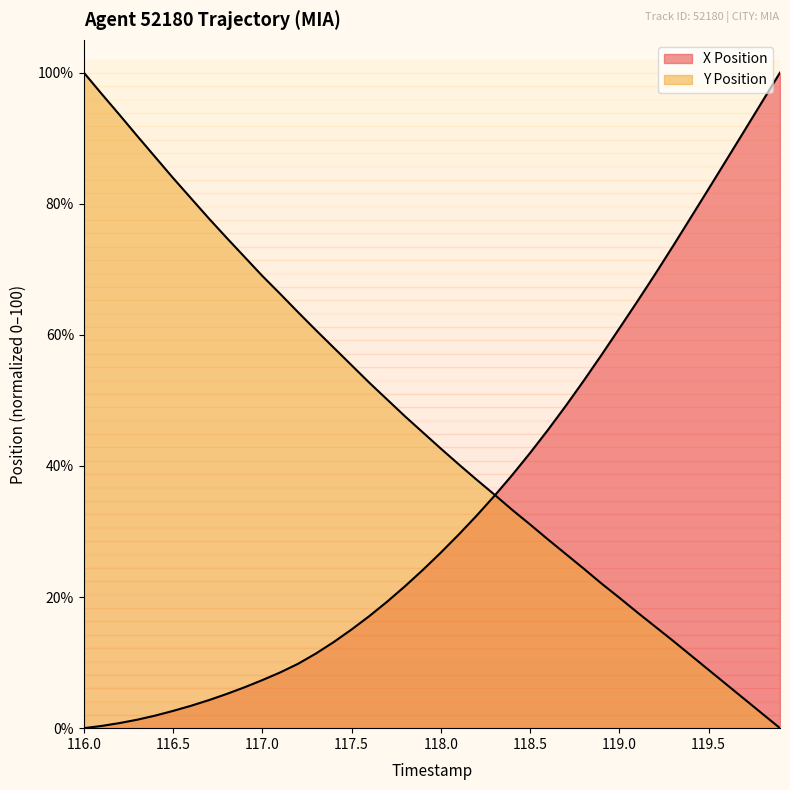

Reading left to right, list all the values displayed in this chart.

X Position: 0.0	0.3	0.8	1.3	1.9	2.6	3.4	4.3	5.2	6.2	7.3	8.5	9.8	11.4	13.1	15.1	17.1	19.3	21.7	24.2	26.8	29.5	32.4	35.4	38.6	42.0	45.5	49.2	53.0	56.9	61.0	65.1	69.2	73.5	77.9	82.3	86.7	91.1	95.6	100.0
Y Position: 100.0	96.8	93.6	90.3	87.1	83.9	80.8	77.8	74.8	71.9	69.0	66.2	63.5	60.7	58.0	55.4	52.7	50.1	47.5	45.1	42.6	40.3	37.9	35.6	33.3	31.1	28.8	26.6	24.3	22.1	19.9	17.7	15.5	13.3	11.1	8.9	6.7	4.4	2.2	0.0